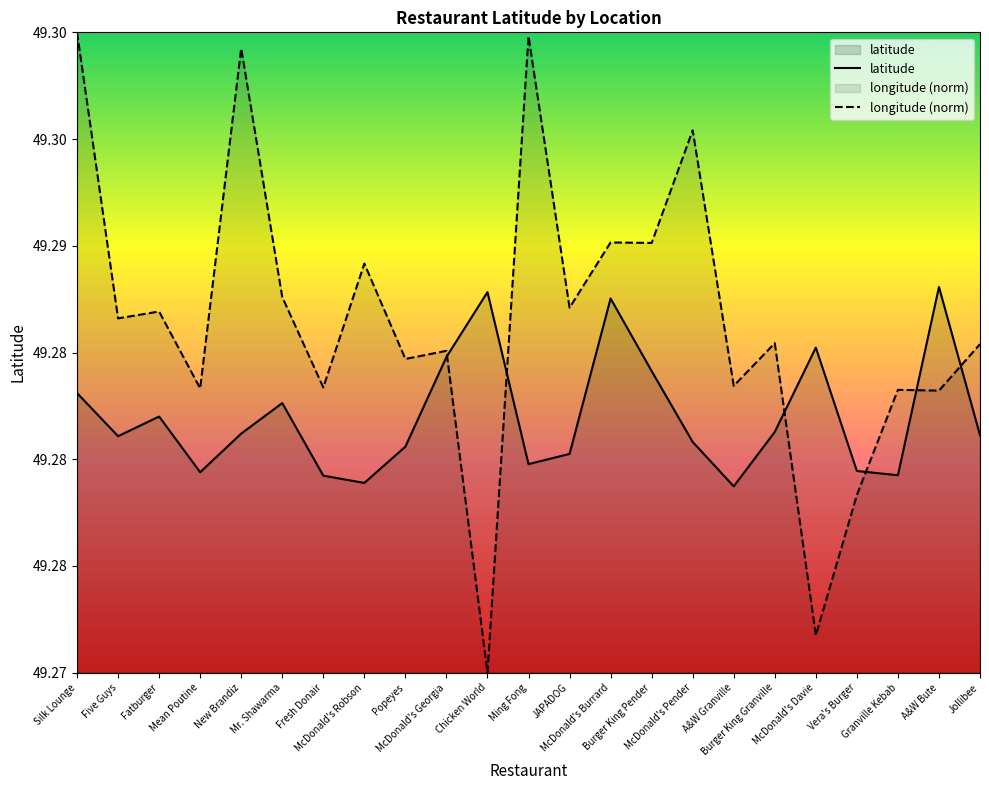

True or false: latitude has more than 1 points higher than both neighbors.

True